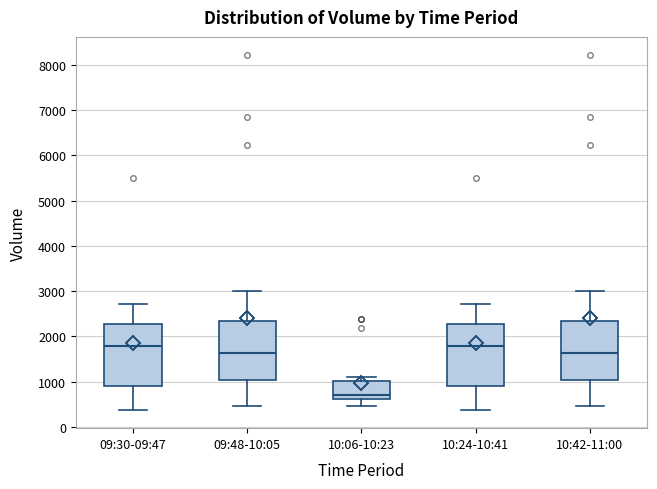

Where does the lower whisker of the box for 10:42-11:00 end on the y-axis? The values are not printed on the chart, so give them approximately, as read against the axis.

500